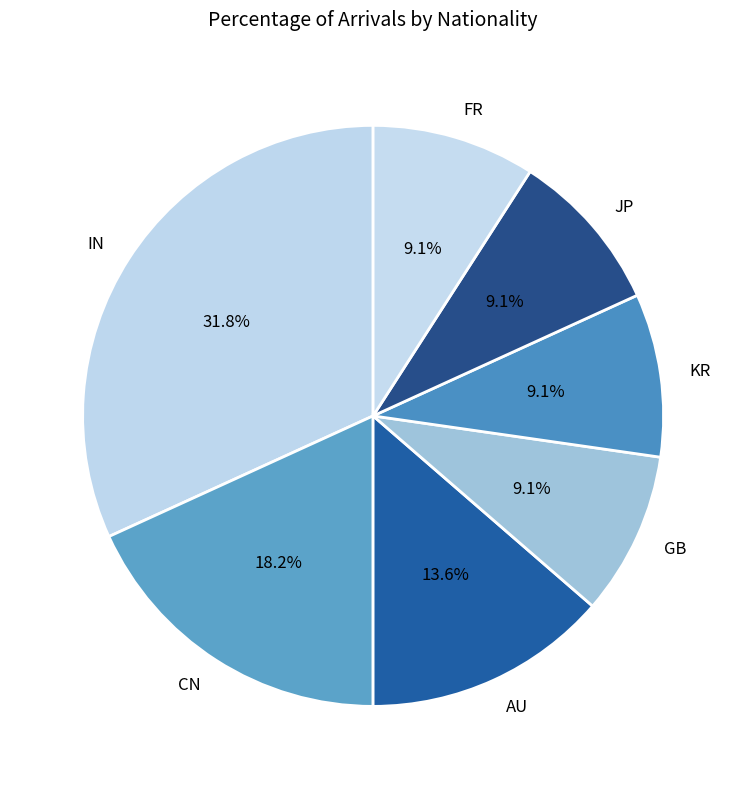

Is it true that KR is 16% of the pie?

False